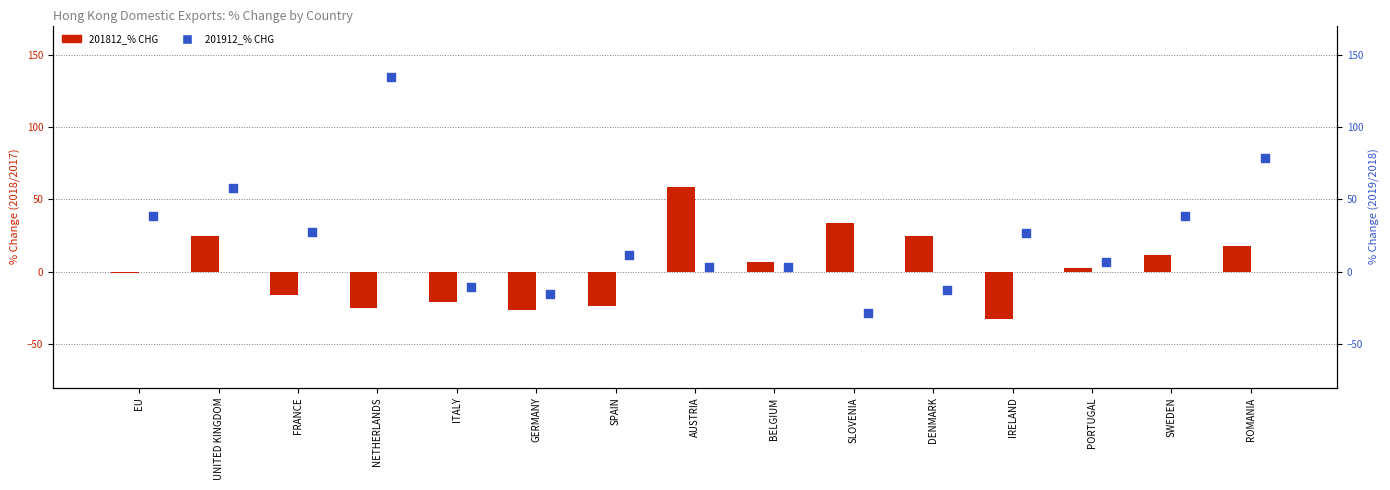

Which series contains the highest Y value?

201912_% CHG